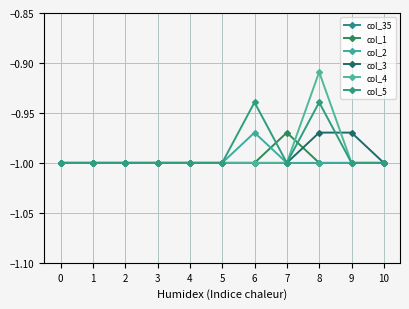

Which series has the widest spread of values?

col_4